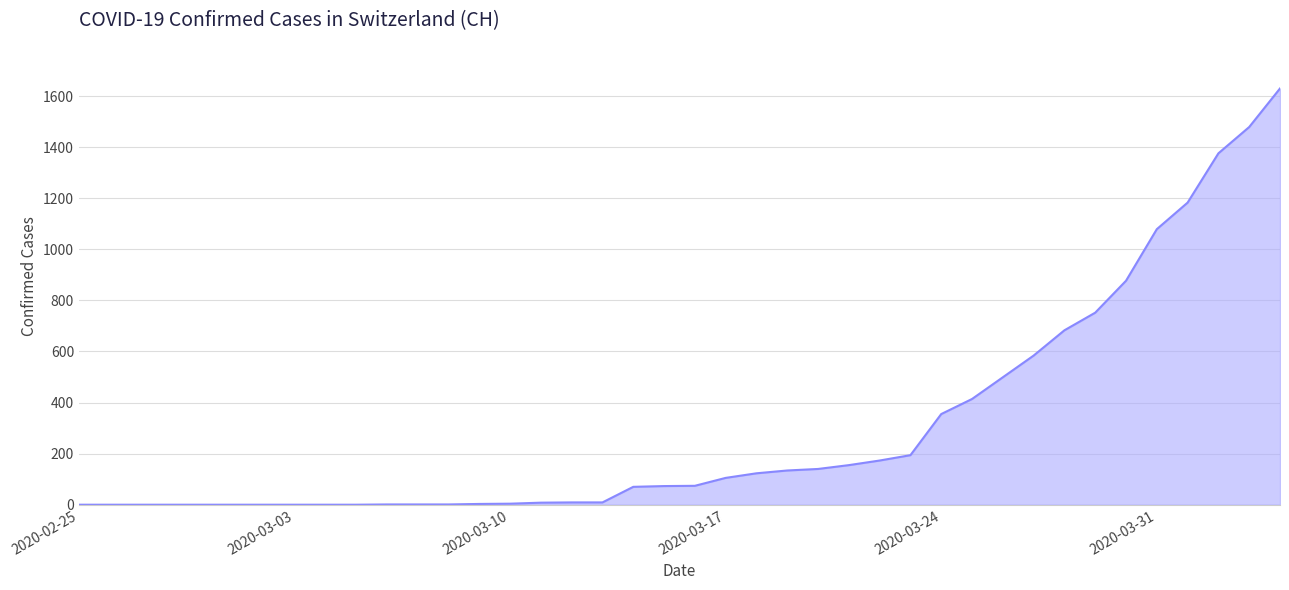

What is the greatest value displayed?

1630